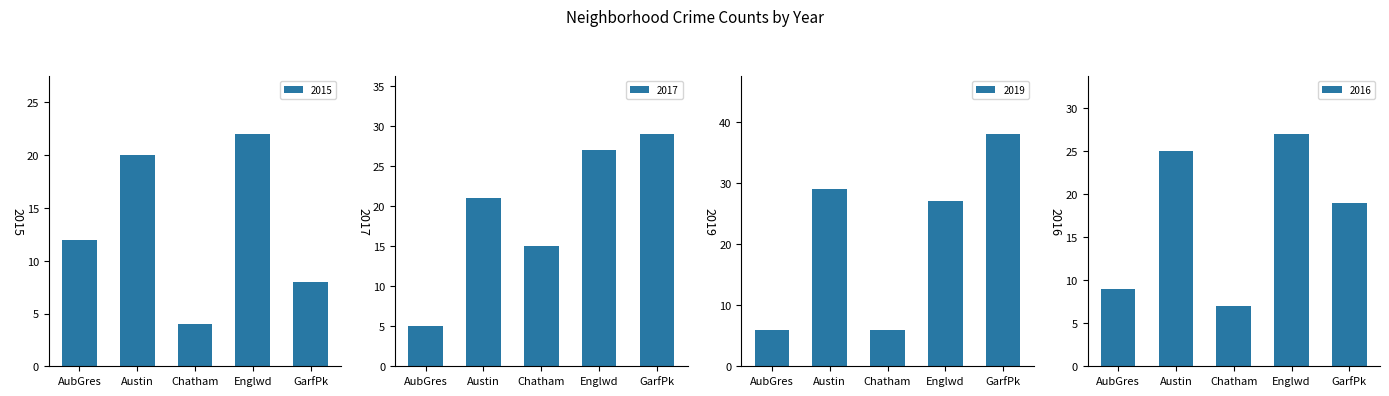

What is the difference between the 2015 values at Chatham and AubGres?

8